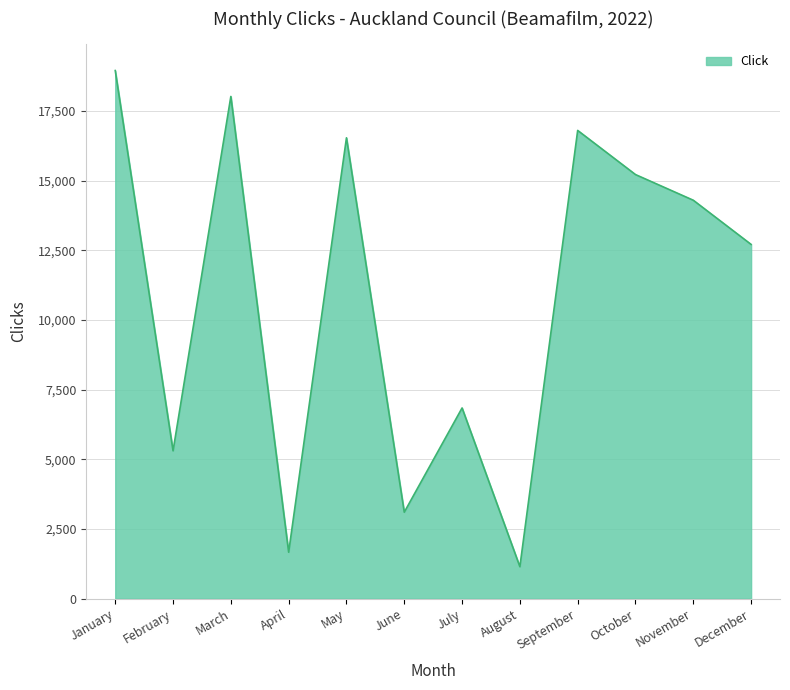

How many interior local valleys (lower than both neighbors) does the data have?

4